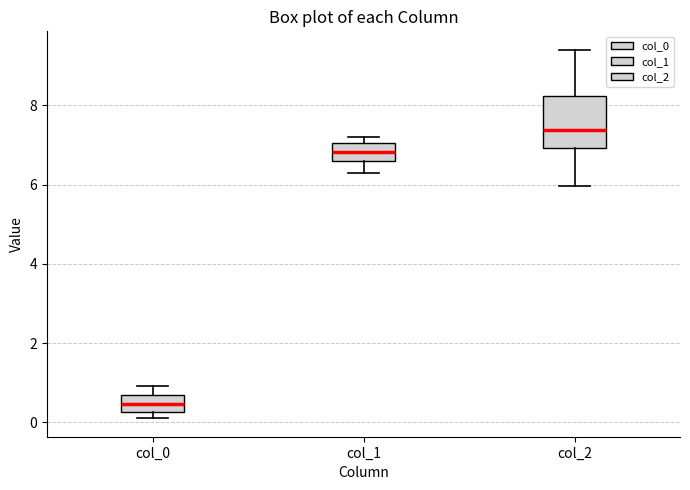

Which box is the tallest, from its lower edge to its upper edge?

col_2